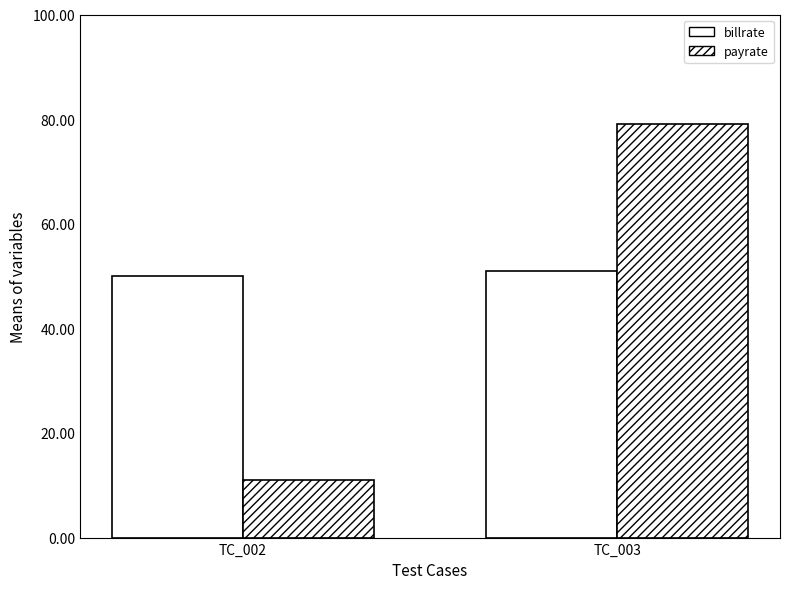

Are the bars horizontal?

No